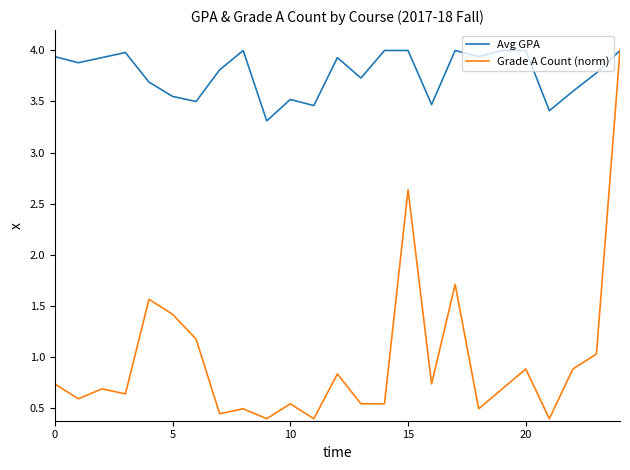

What is the greatest value displayed?

4.0